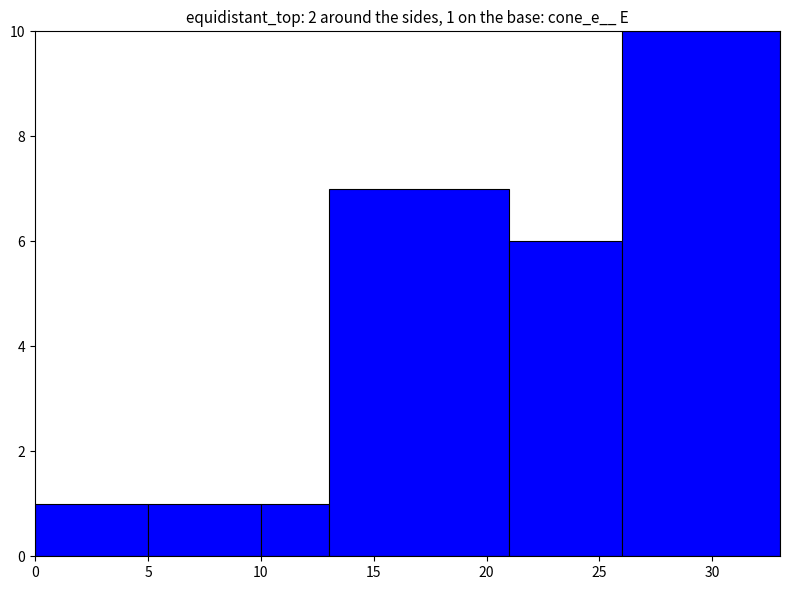

How many values exceed 6?

2